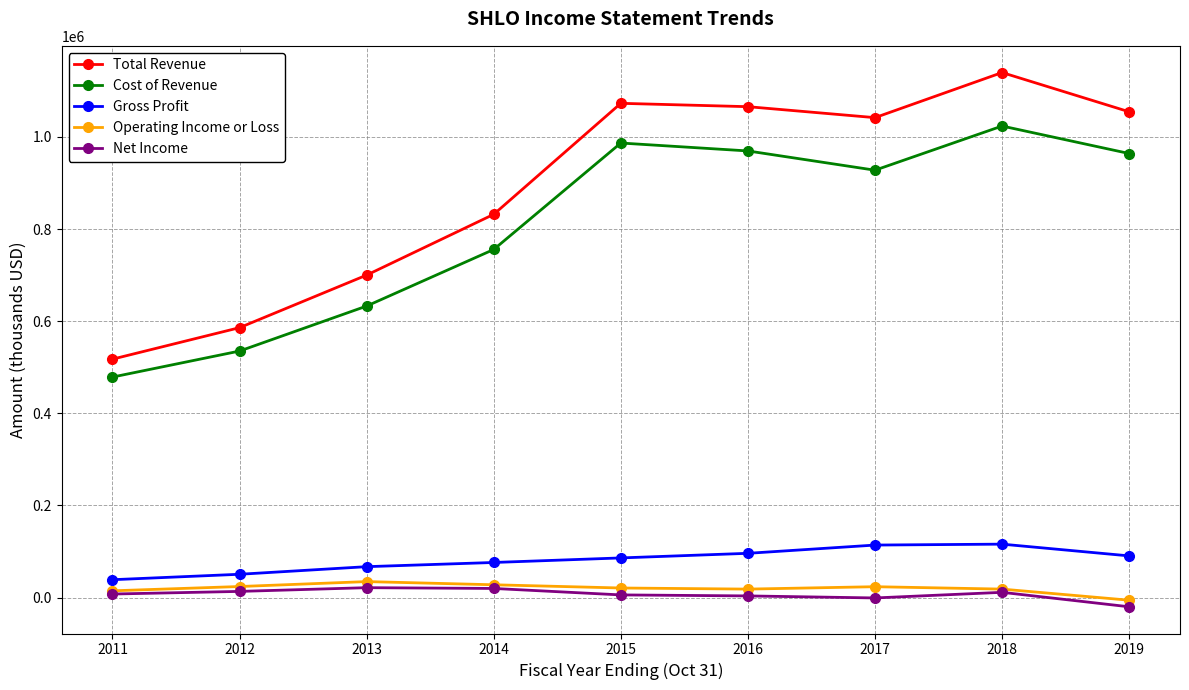

Which series has the widest spread of values?

Total Revenue